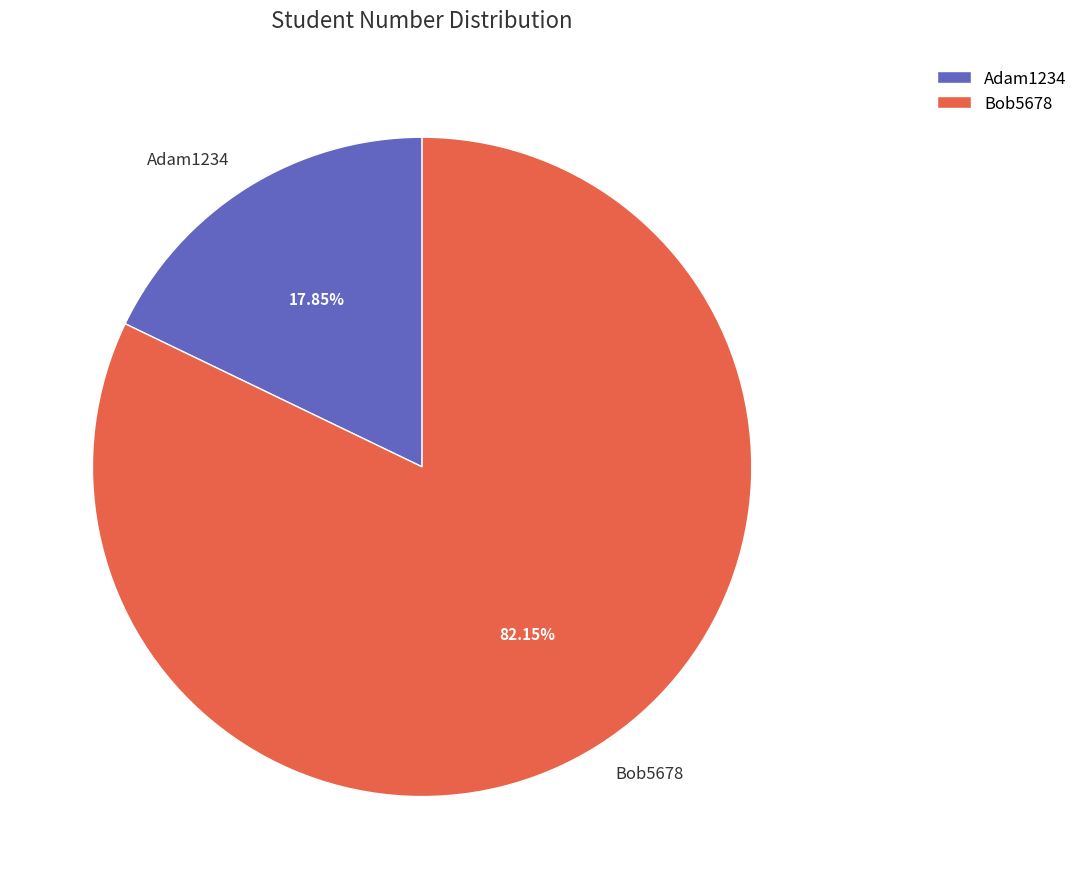

Does Adam1234 represent more than half of the total?

No